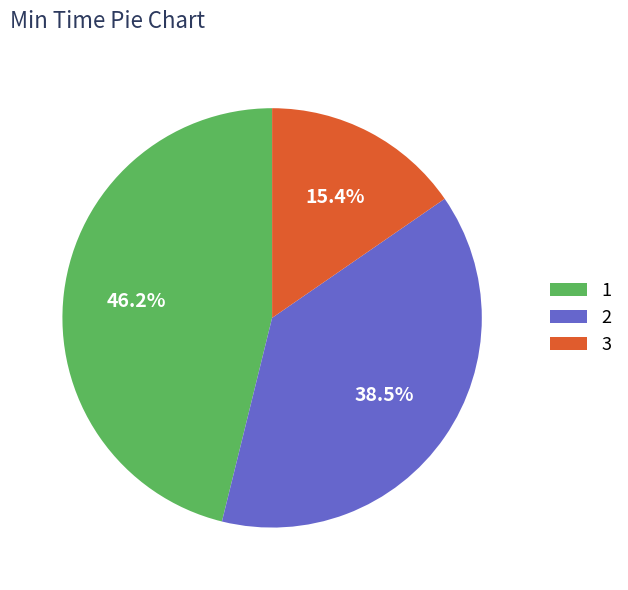

To the nearest percent, what is the average slice percentage?

33%